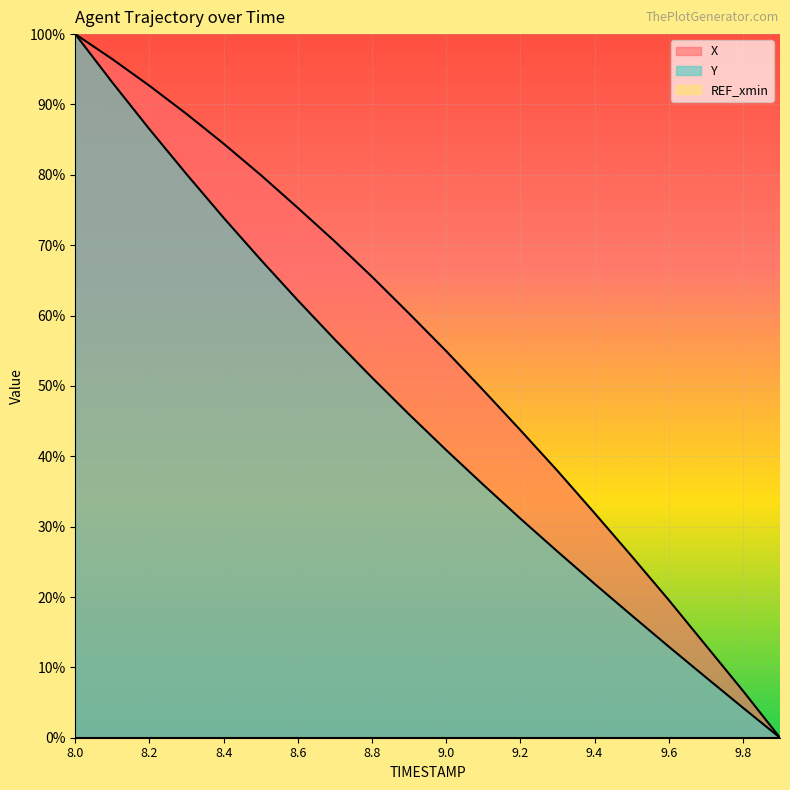

Reading right to left, extract all data points from this chart.

X: 0.0	6.7	13.1	19.6	25.8	31.9	37.9	43.7	49.4	54.9	60.3	65.5	70.5	75.3	80.0	84.4	88.7	92.7	96.4	100.0
Y: 0.0	4.3	8.6	13.0	17.4	21.9	26.5	31.1	36.0	40.9	46.0	51.2	56.6	62.2	67.9	73.9	80.1	86.5	93.1	100.0